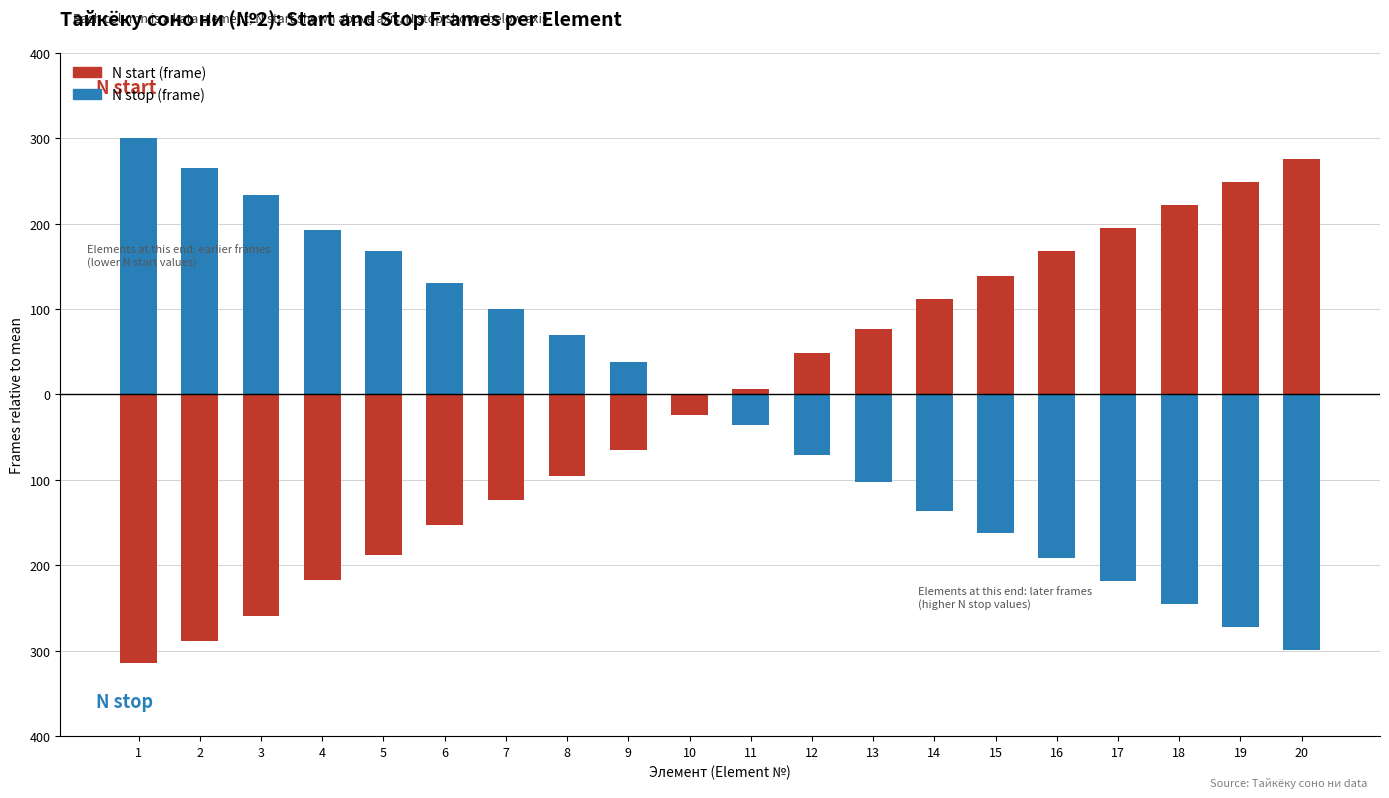

What is the spread (max minus min) of values at 8?

165.0